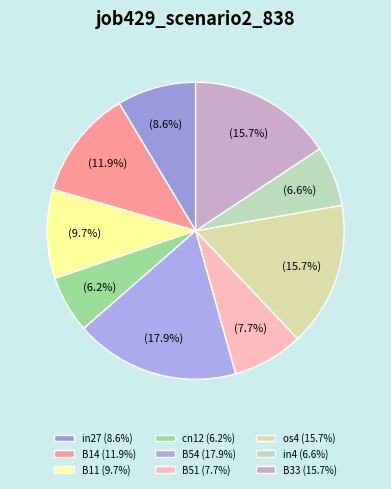

Is there a majority slice in this chart?

No